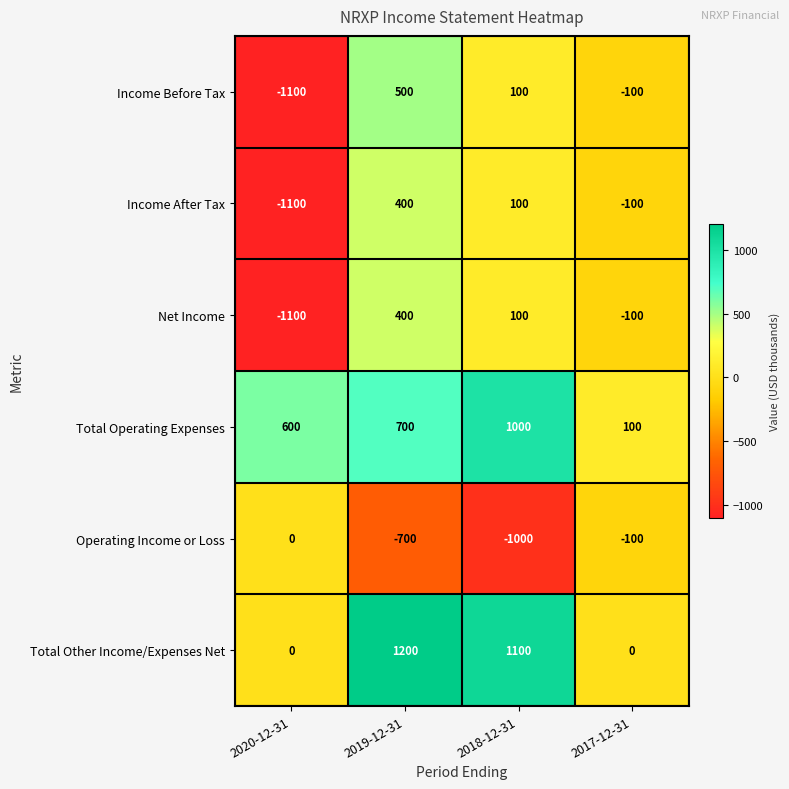

At which label is Total Other Income/Expenses Net closest to 600?

2018-12-31